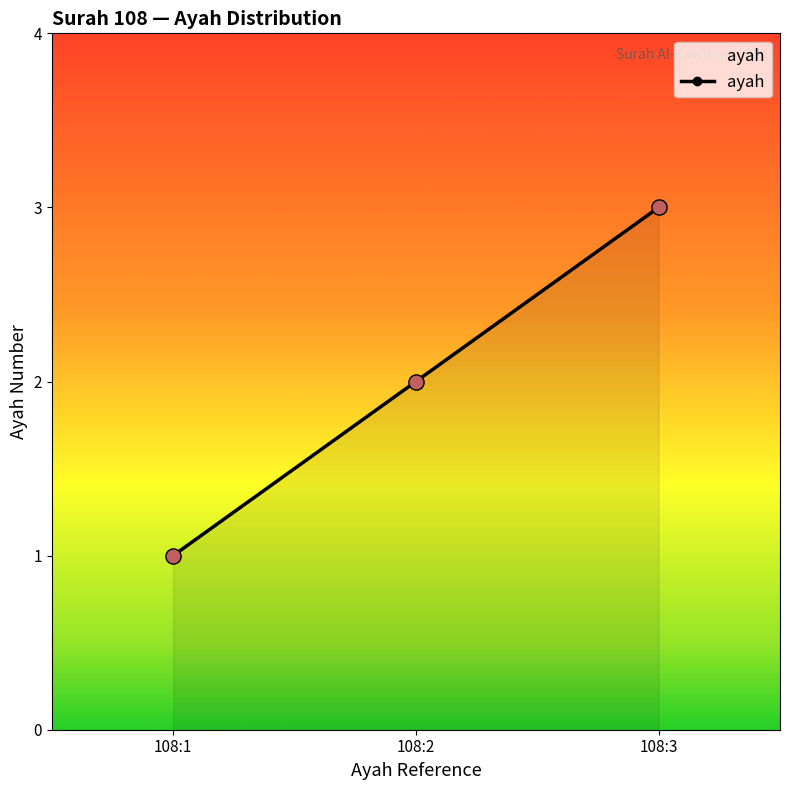

Between 108:1 and 108:2, which is larger?

108:2